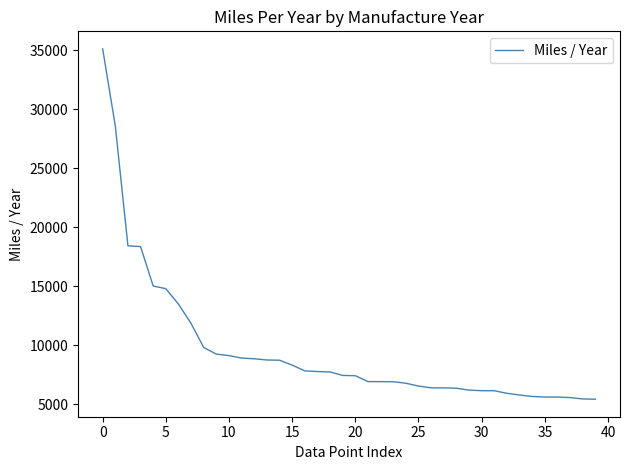

What is the greatest value displayed?

35112.6